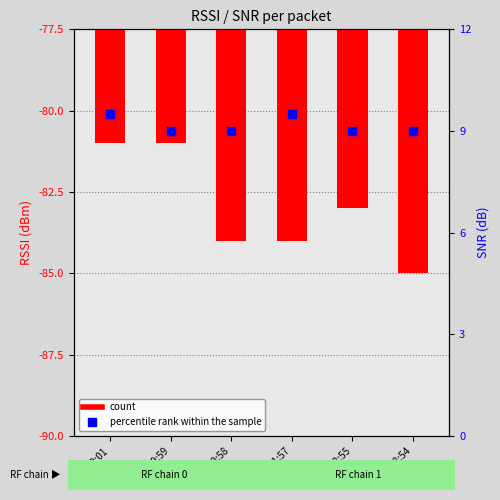

Which series reaches the maximum Y coordinate?

percentile rank within the sample